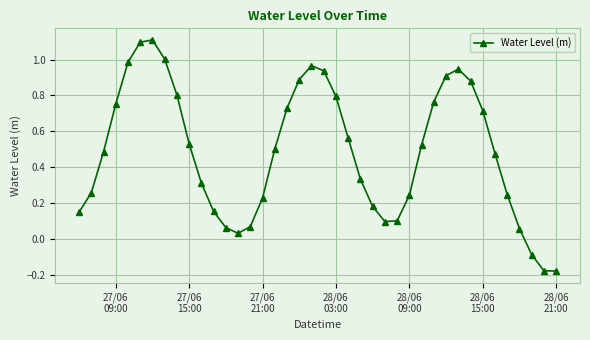

What is the difference between the maximum and minimum values?

1.3